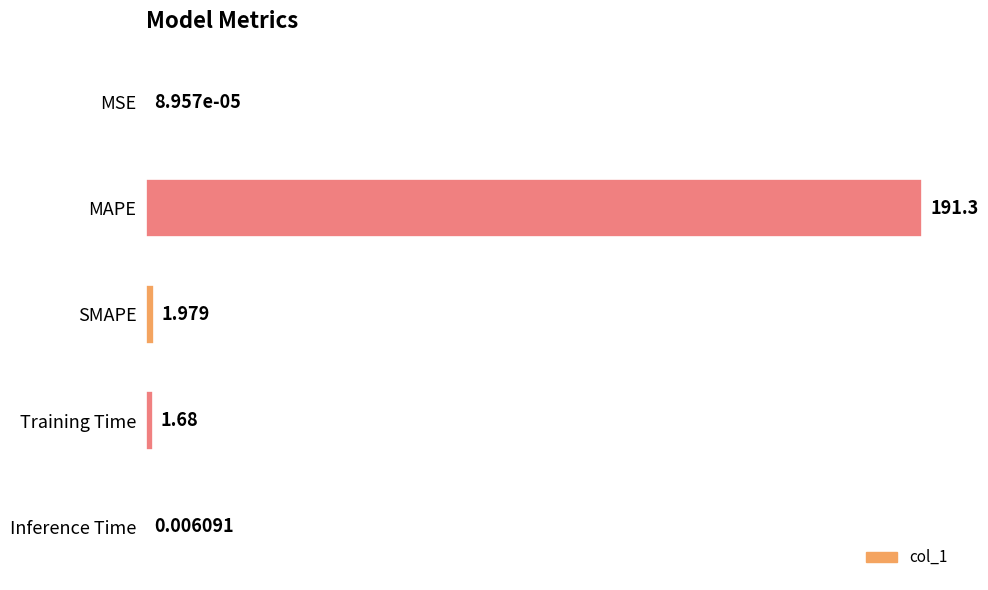

Which label corresponds to the largest value in the chart?

MAPE